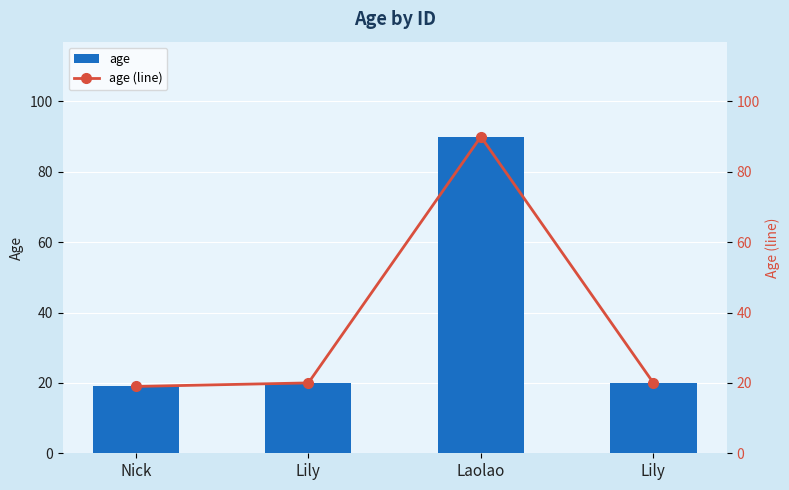

List the series in order of their peak value, lowest first.

age, age (line)